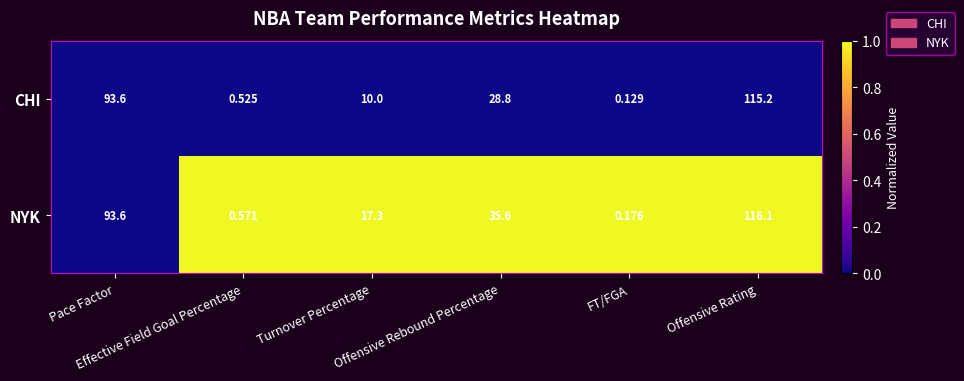

List the series in order of their overall mean, lowest first.

CHI, NYK